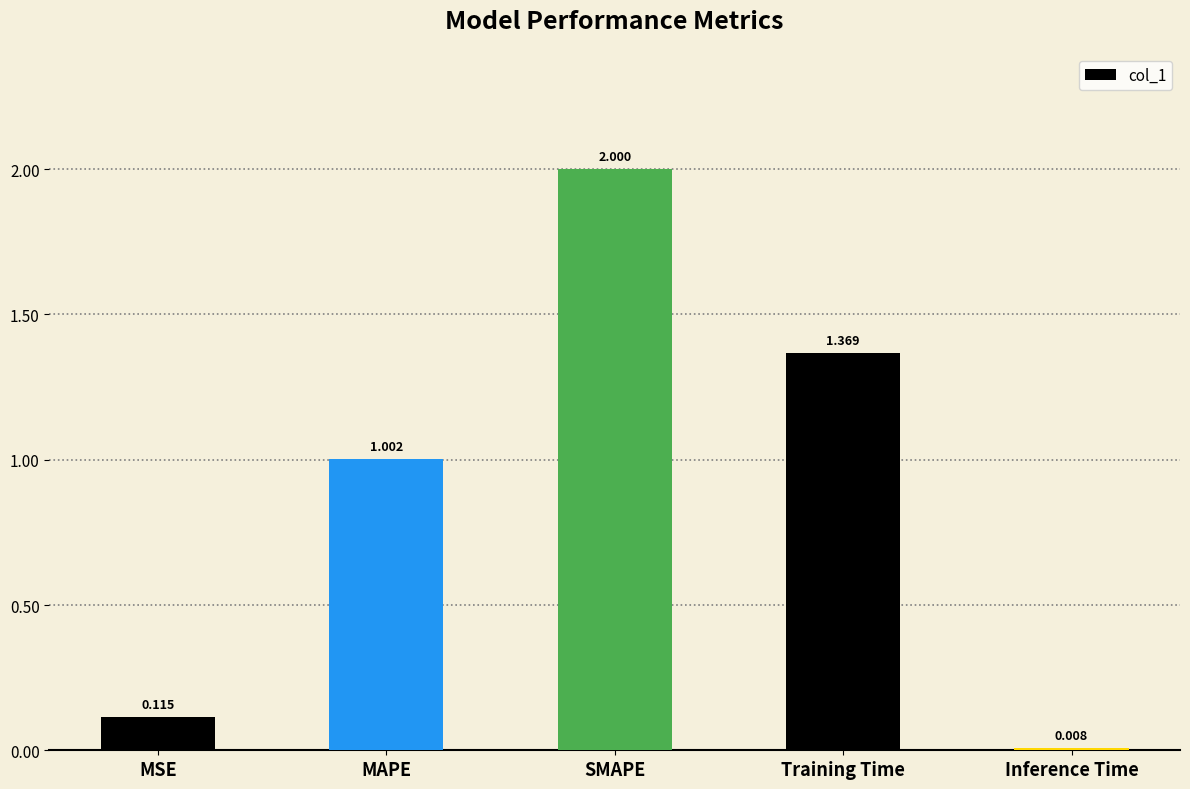

What is the greatest value displayed?

2.0